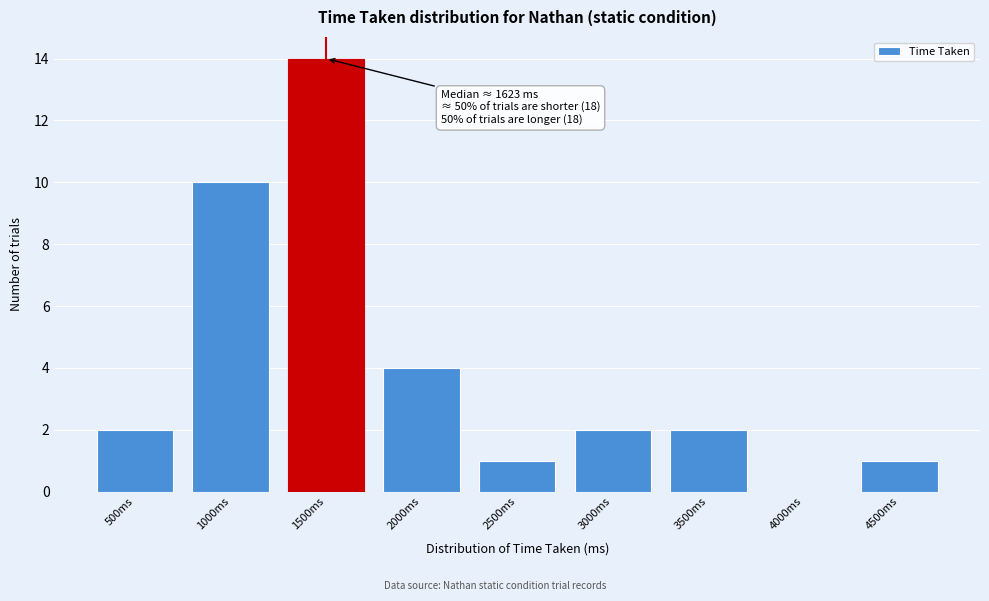

Reading left to right, transcribe all the data shown in this chart.

500ms=2	1000ms=10	1500ms=14	2000ms=4	2500ms=1	3000ms=2	3500ms=2	4000ms=0	4500ms=1